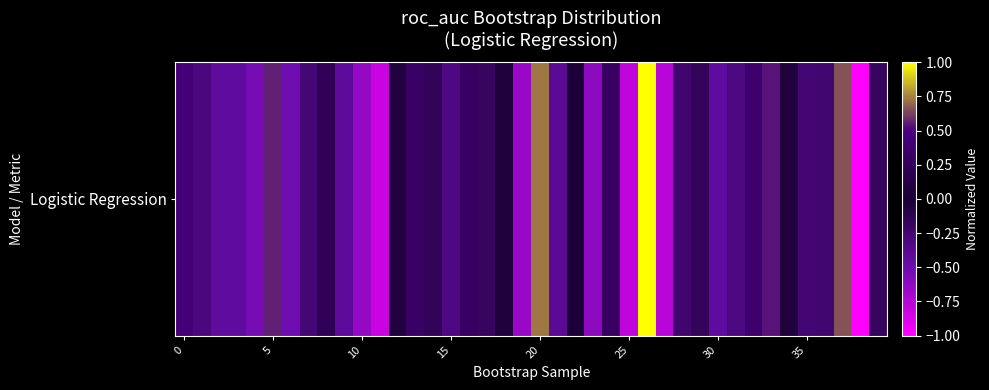

What is the approximate value at 24?

0.3